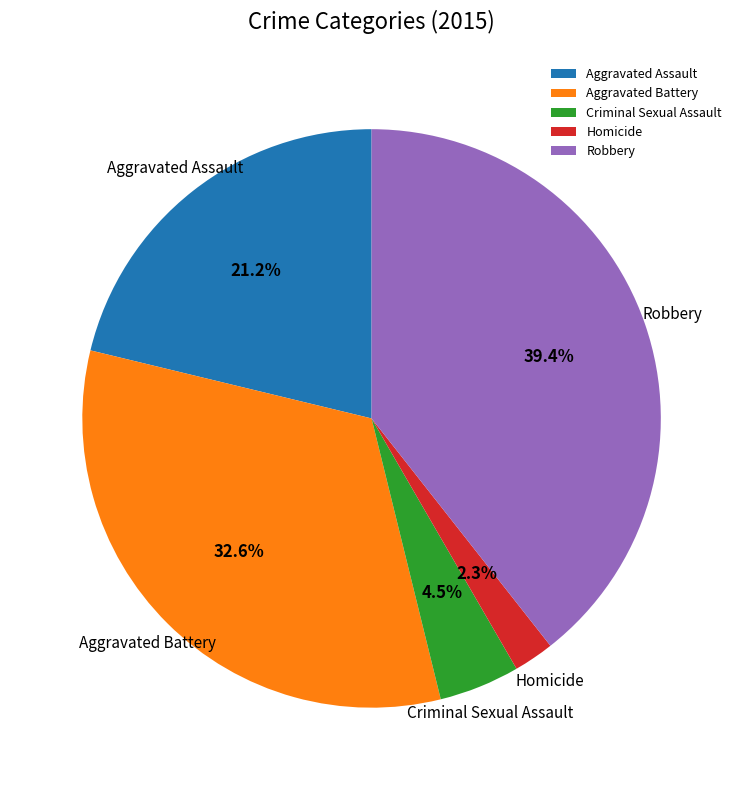

What portion of the pie excludes Aggravated Battery?

67.4%